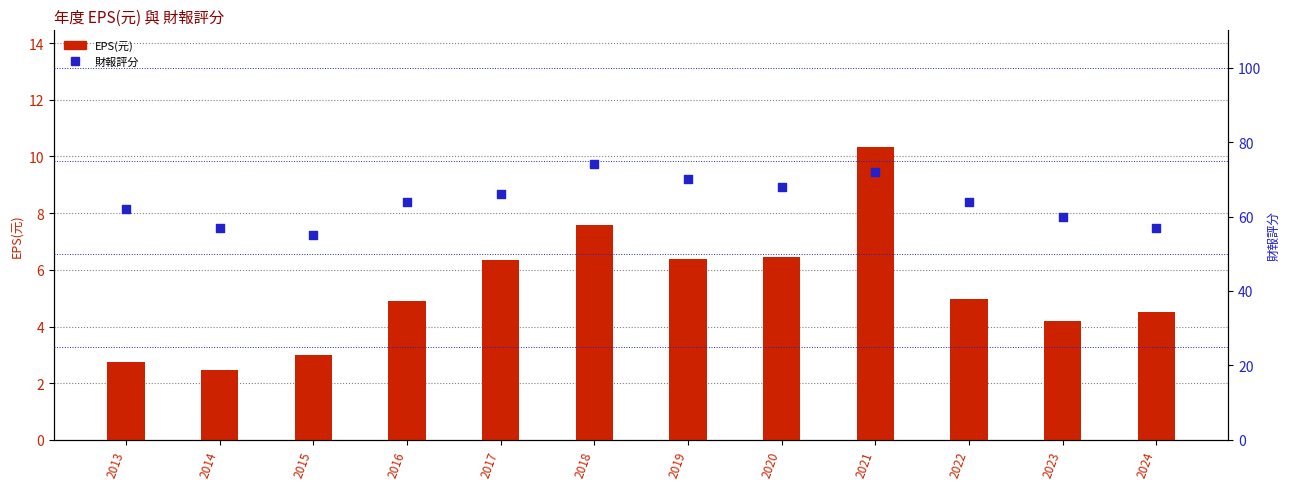

Is the value of 財報評分 at 2016 greater than the value of EPS(元) at 2016?

Yes